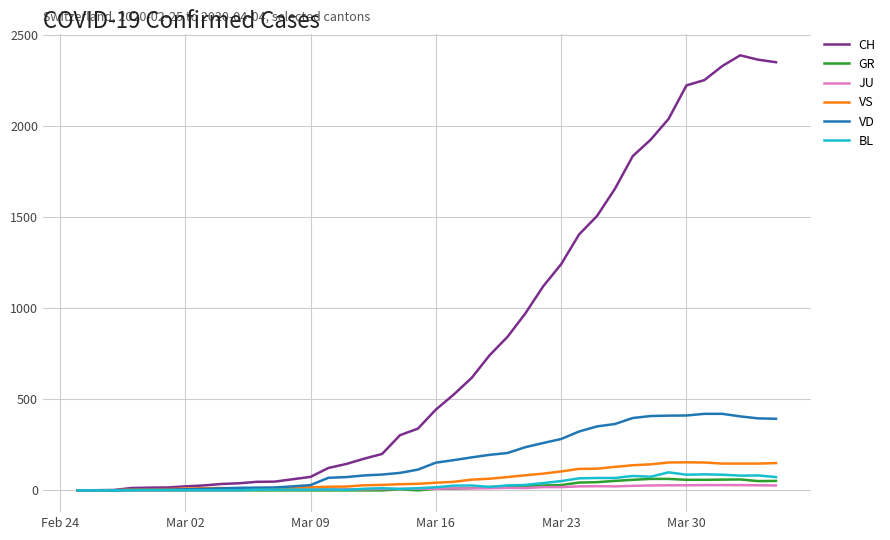

List the series in order of their peak value, highest first.

CH, VD, VS, BL, GR, JU